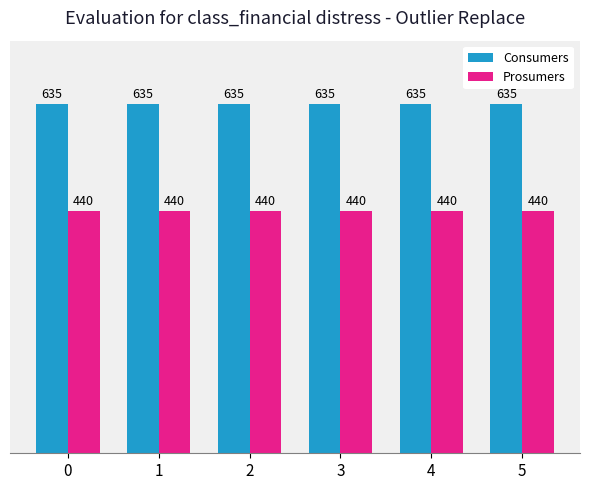

What is the value of the Consumers bar at the 6th from the left?

635